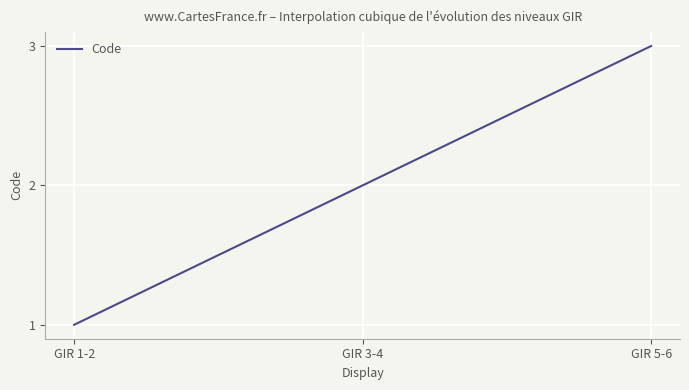

What is the label of the 2nd point from the right?

GIR 3-4